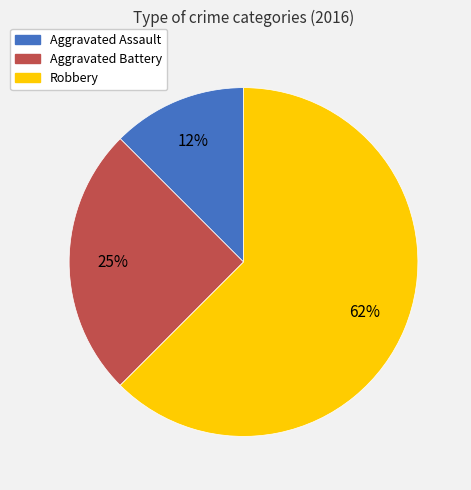

To the nearest percent, what is the average slice percentage?

33%